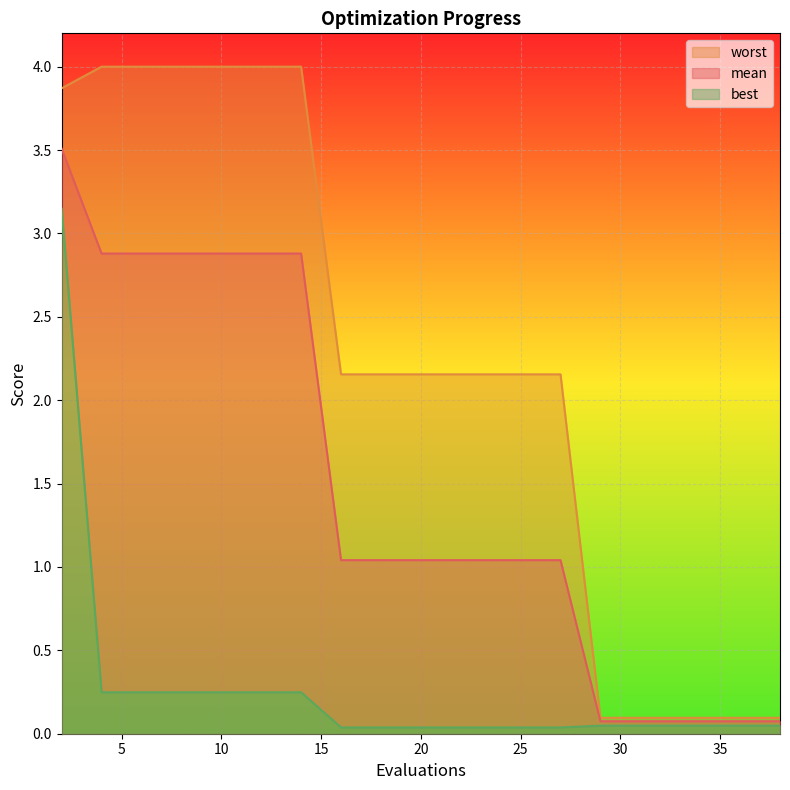

How many distinct data groups are displayed?

3